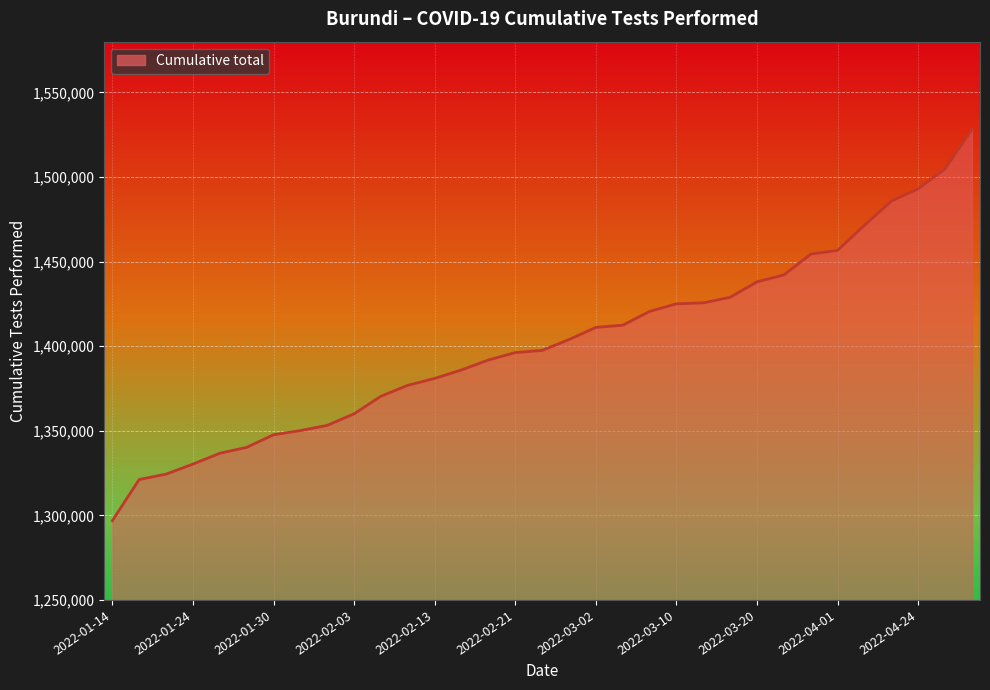

What is the greatest value displayed?

1528022